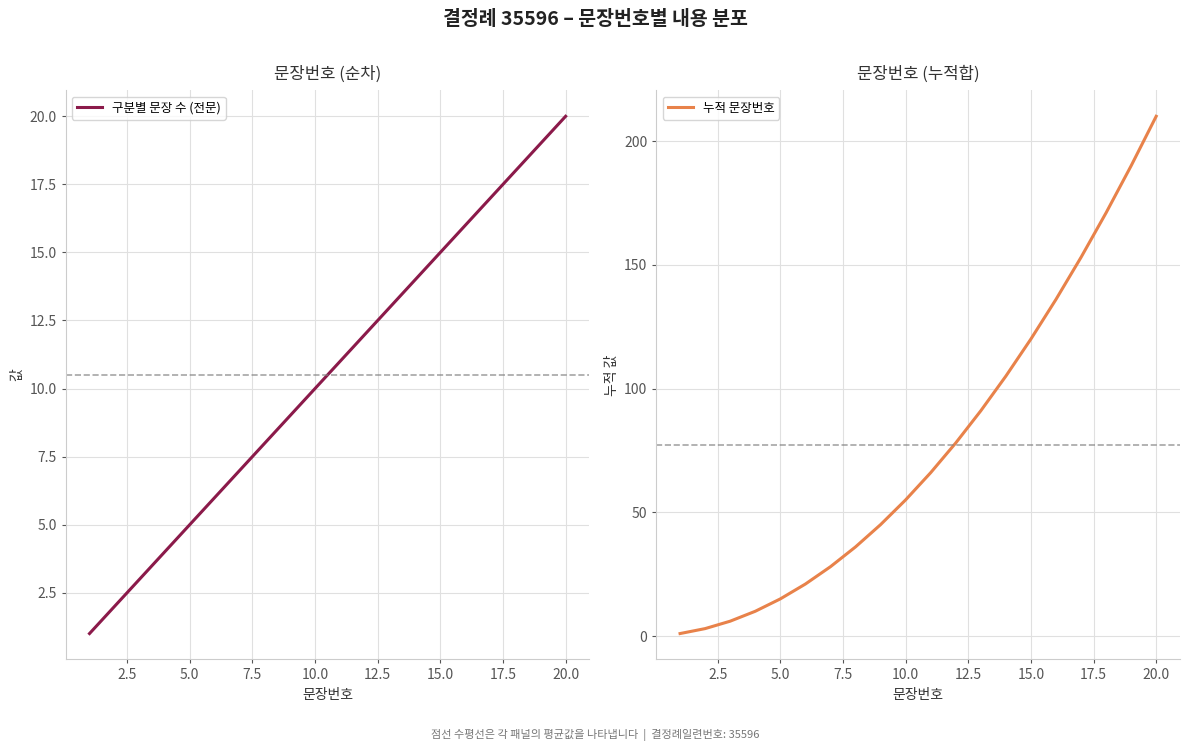

What is the highest value of the 누적 문장번호 series?

210